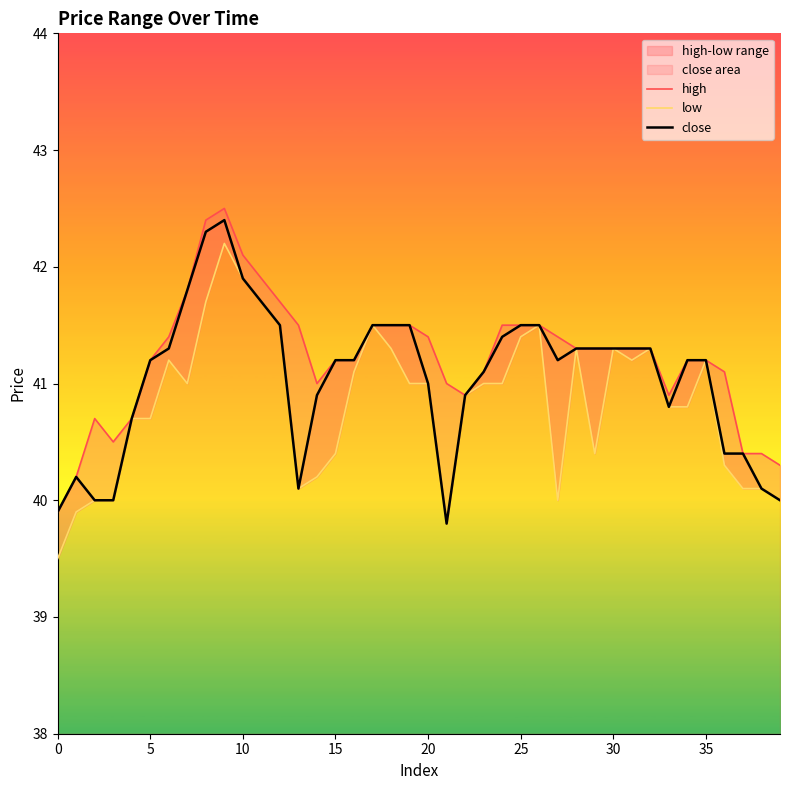

Does the chart display data point markers on the line(s)?

No